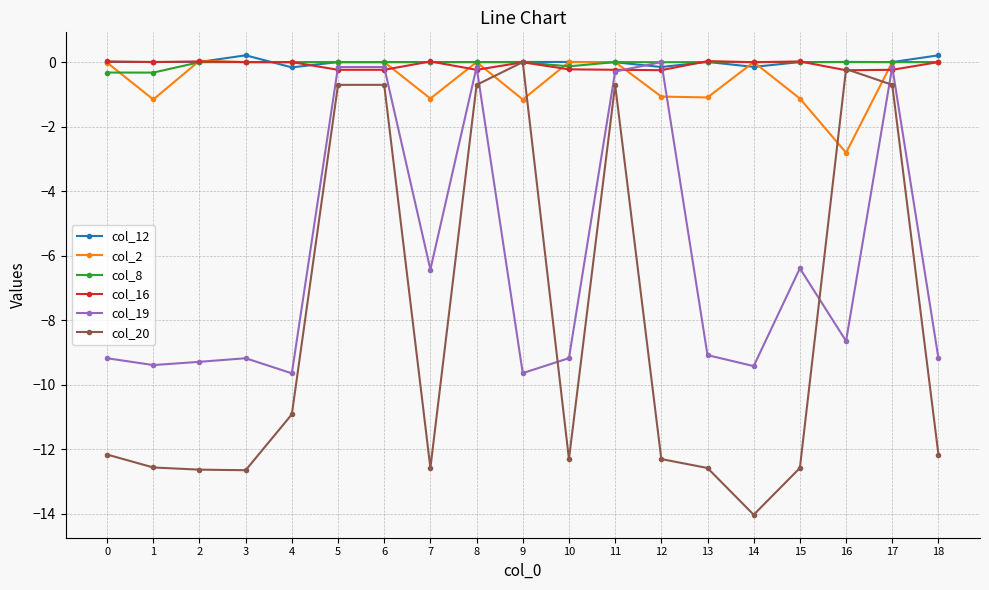

What is the difference between the maximum and minimum values in the col_8 series?

0.3